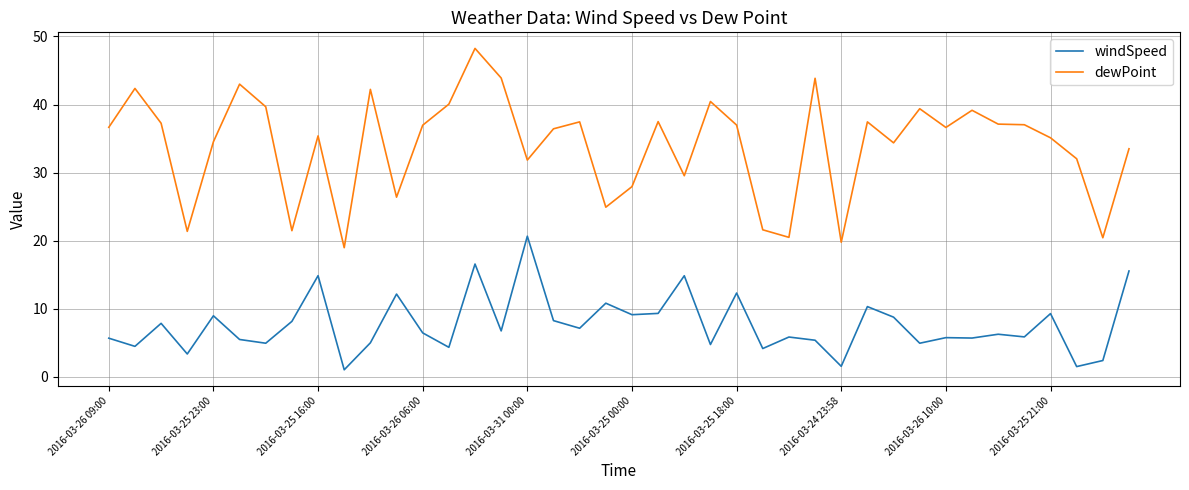

Which series has the widest spread of values?

dewPoint